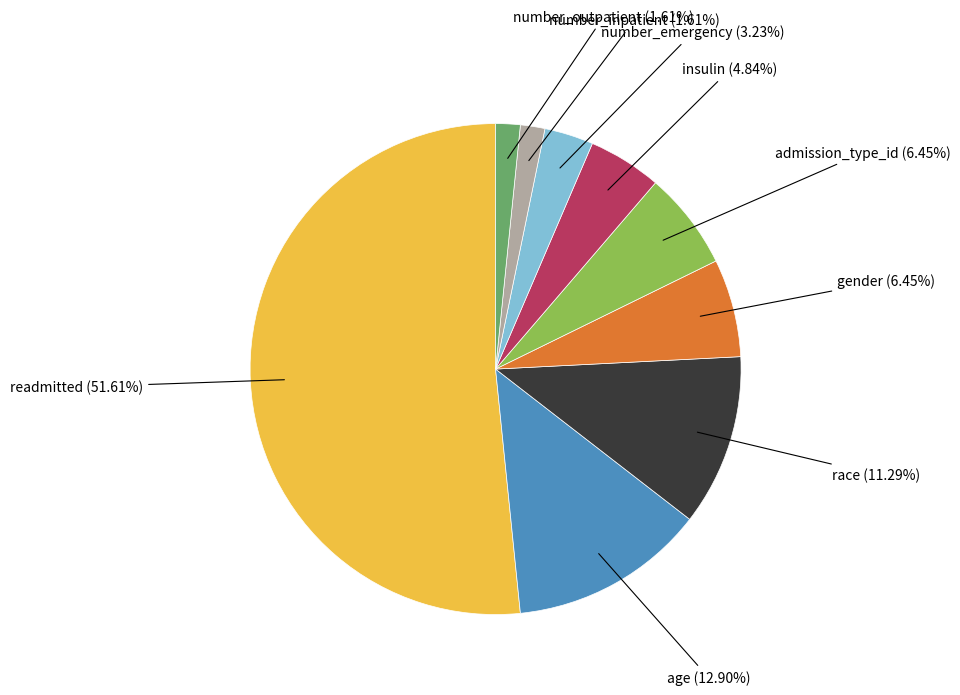

What portion of the pie excludes age?

87.1%